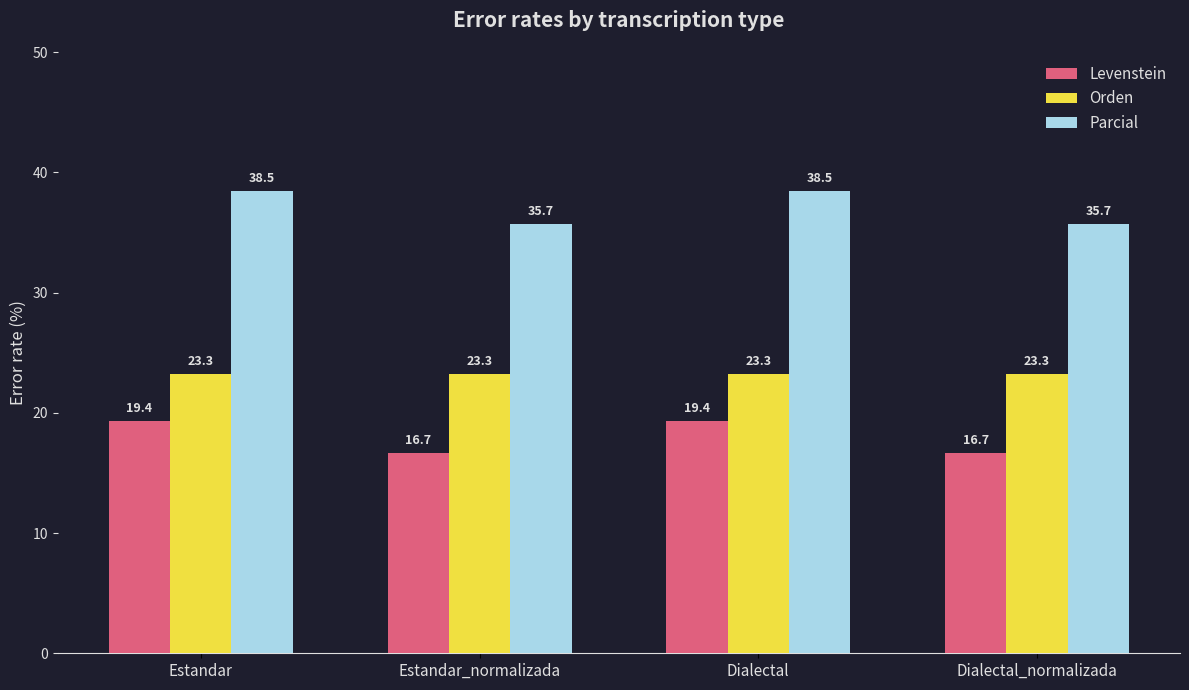

Is it true that Parcial equals 54.2 at Dialectal_normalizada?

False